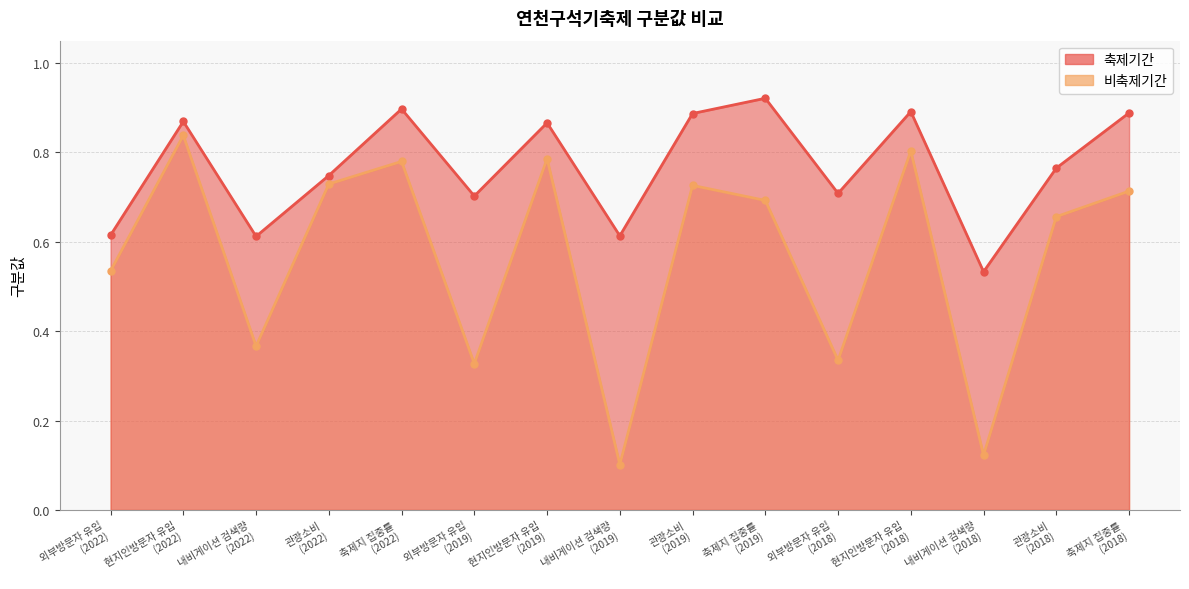

Between 관광소비
(2019) and 현지인방문자 유입
(2019), which is larger?

관광소비
(2019)